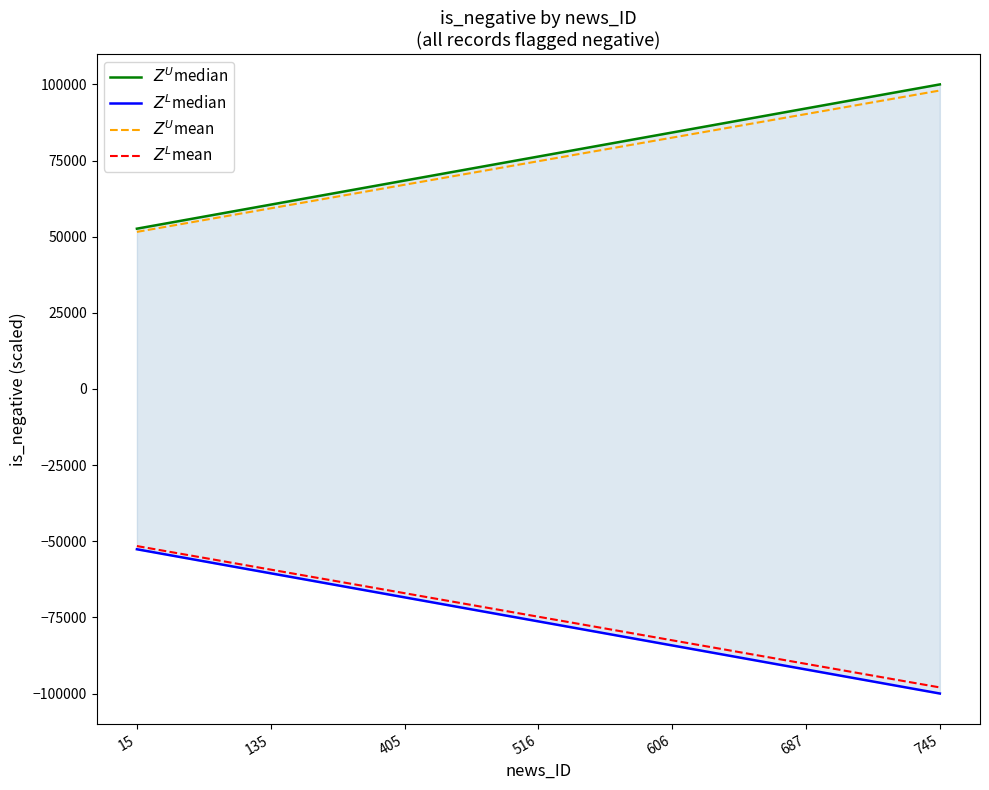

Is it true that $Z^U$mean equals 130346.9 at 22?

False